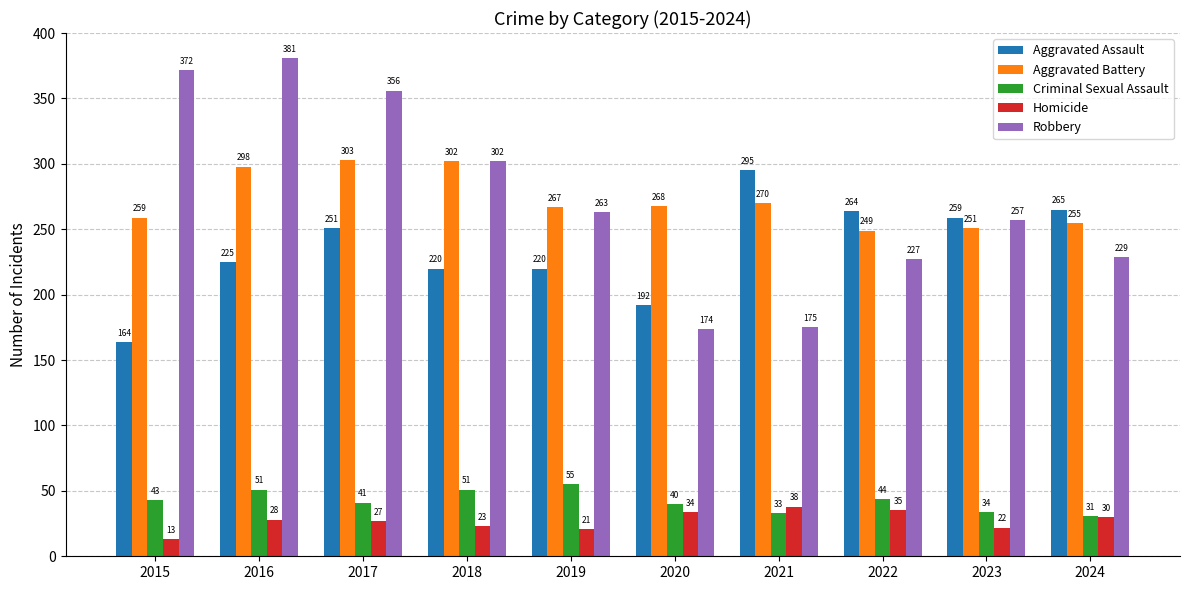

What value does the Aggravated Assault series have at 2020, to the nearest 50?

200